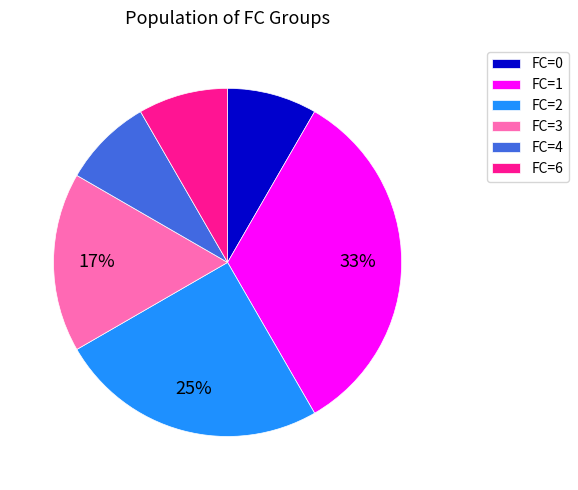

Which slice is the largest?

FC=1